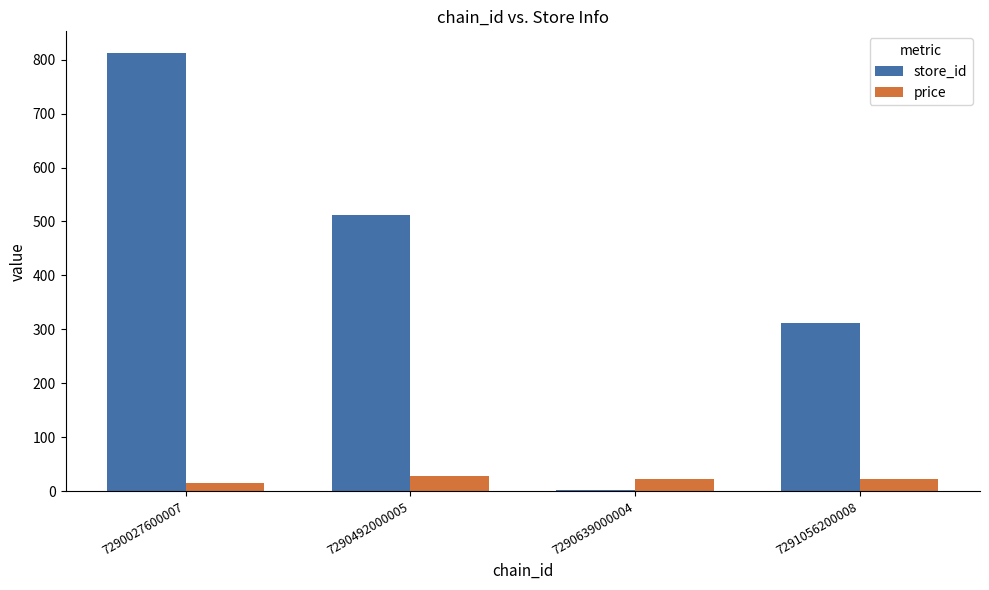

What is the sum of all price values?

88.6